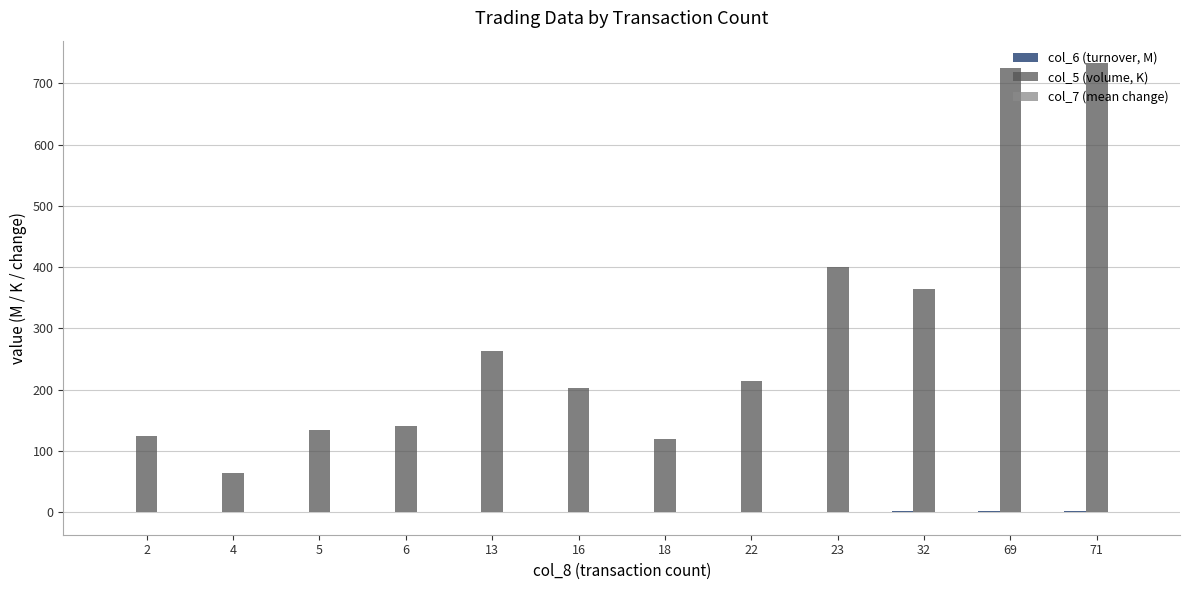

Which series has the largest total across all categories?

col_5 (volume, K)